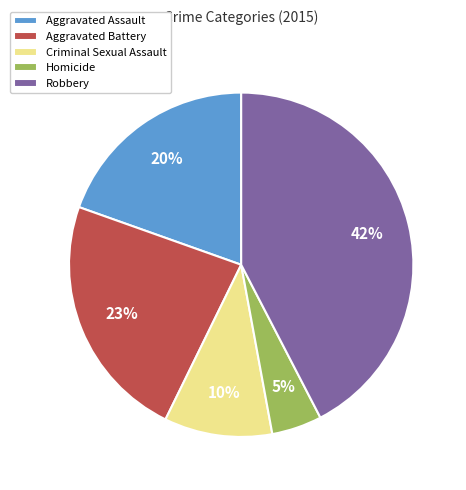

What percentage is the Criminal Sexual Assault slice, to the nearest percent?

10%